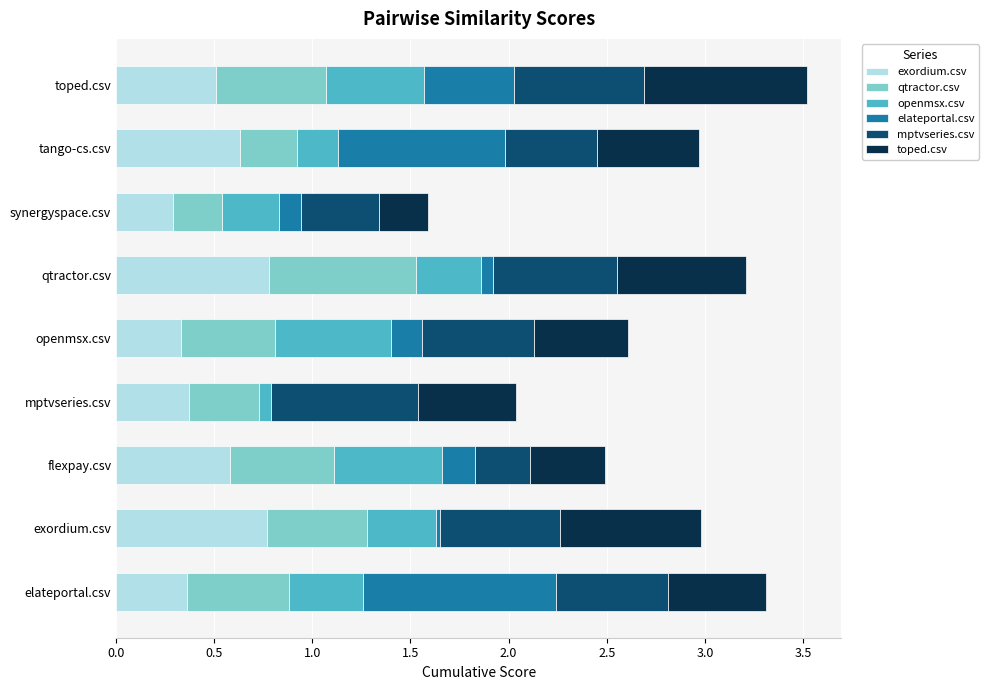

How many distinct data groups are displayed?

6